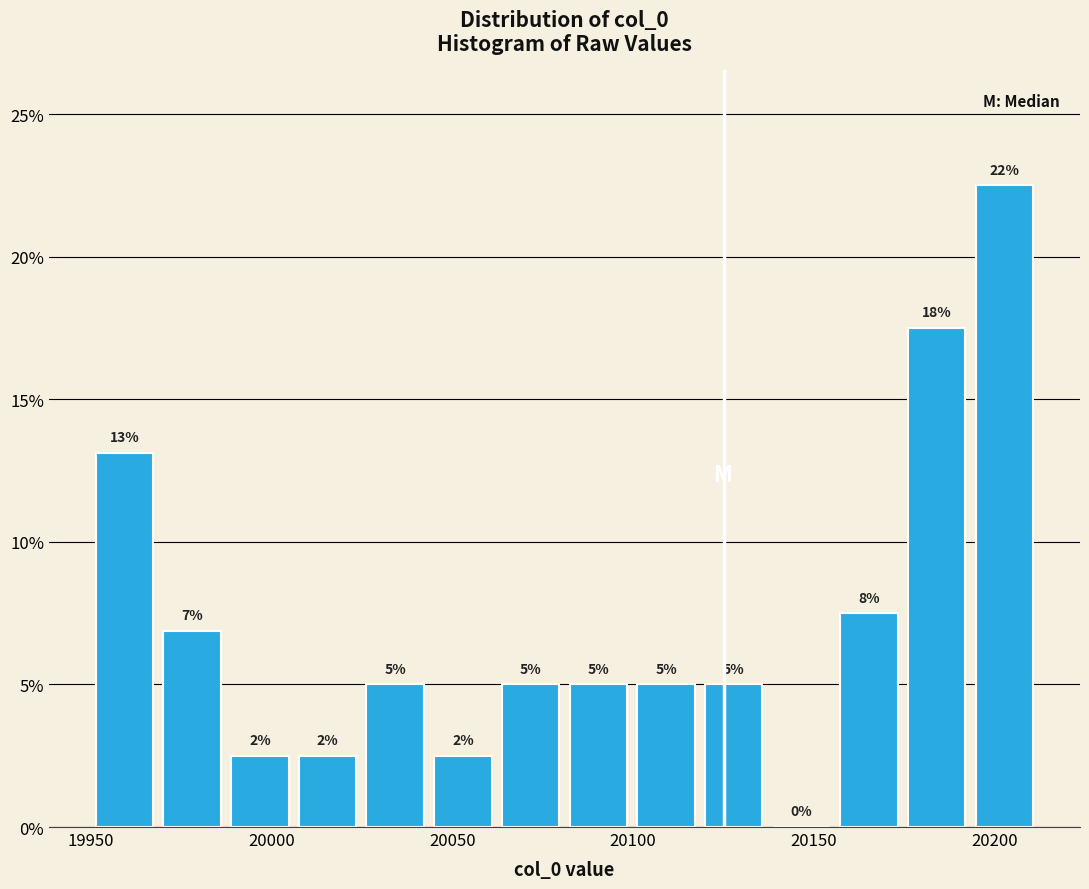

Around what value on the x-axis is the tallest bar? Give the approximate position of its centre, as read against the axis.

20205